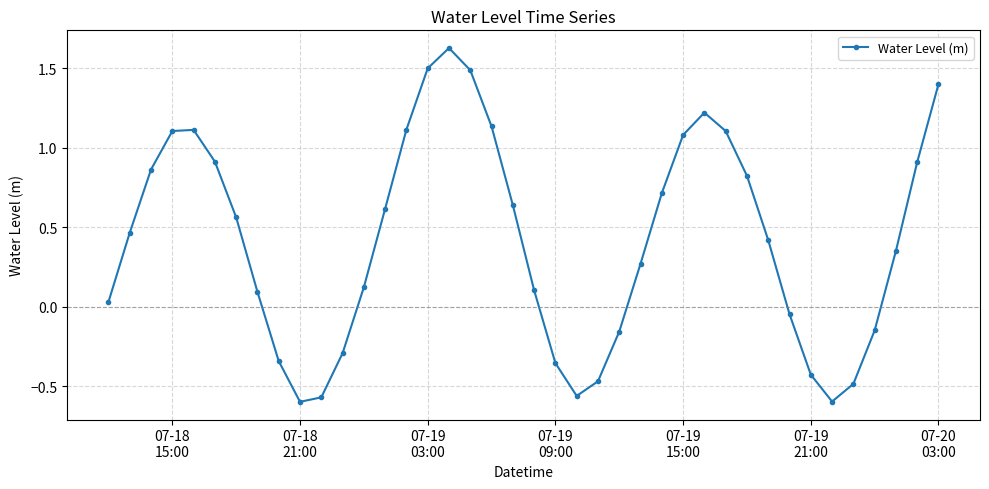

How many data points are less than 0?

13